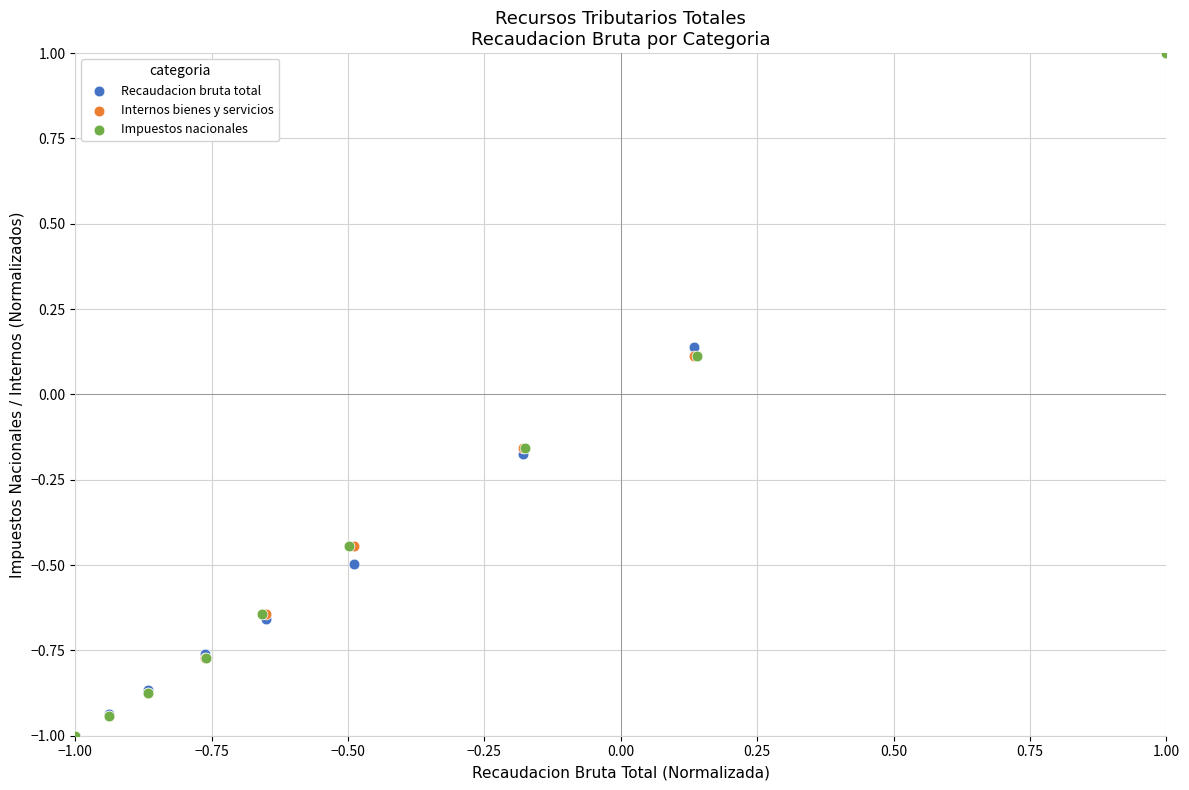

What are all the series names shown in the legend?

Recaudacion bruta total, Internos bienes y servicios, Impuestos nacionales